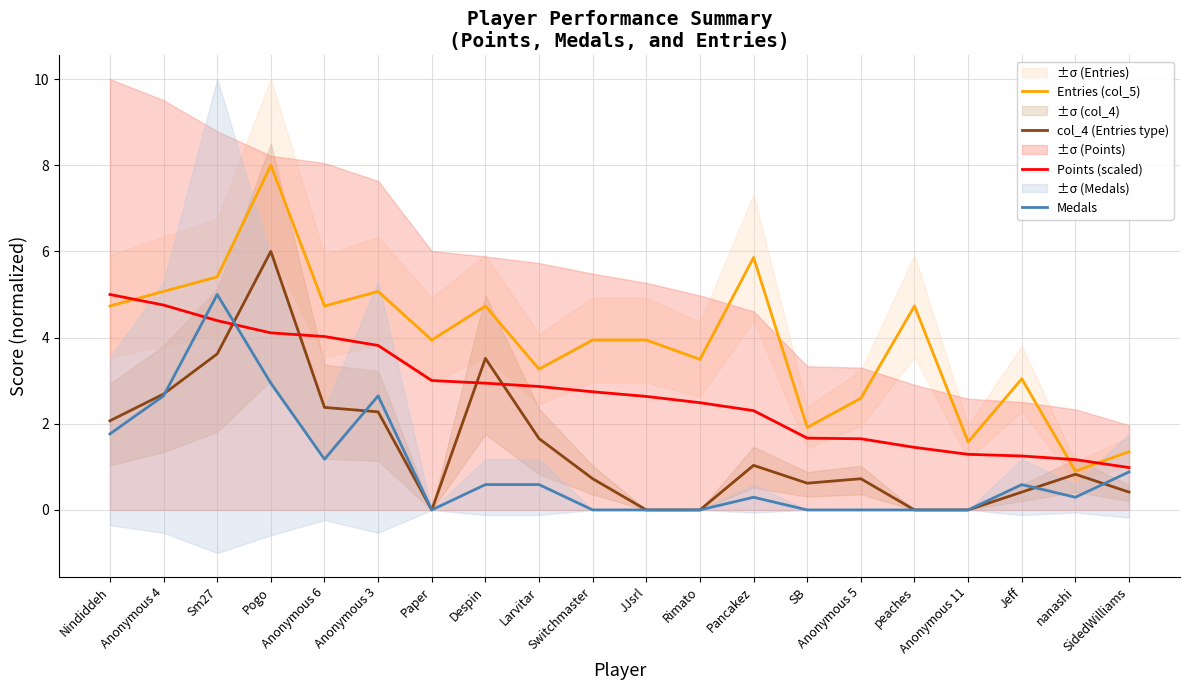

True or false: Medals and Entries (col_5) cross at least once.

False